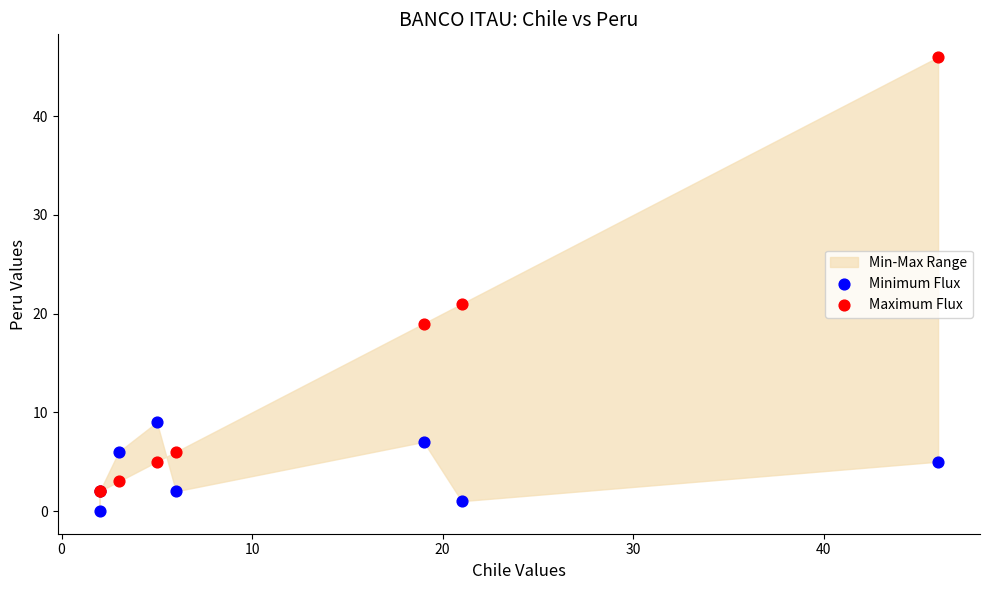

In the Maximum Flux series, what Y value is closest to 24?

21